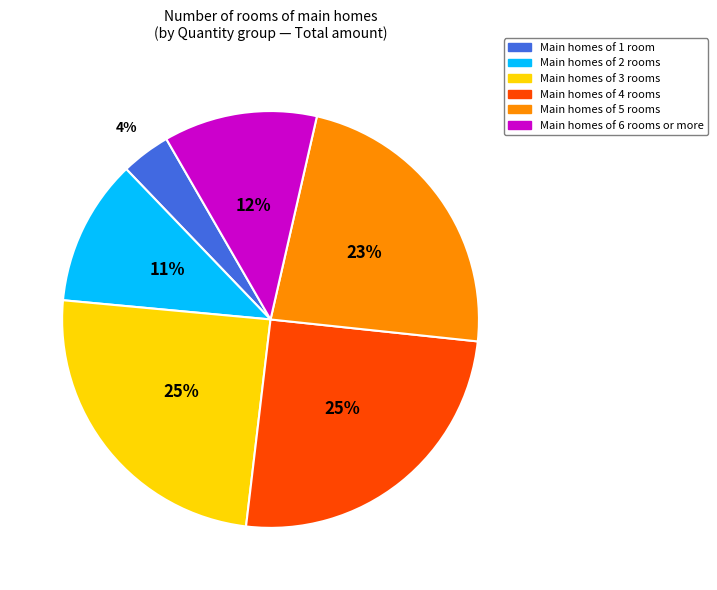

Is there a majority slice in this chart?

No